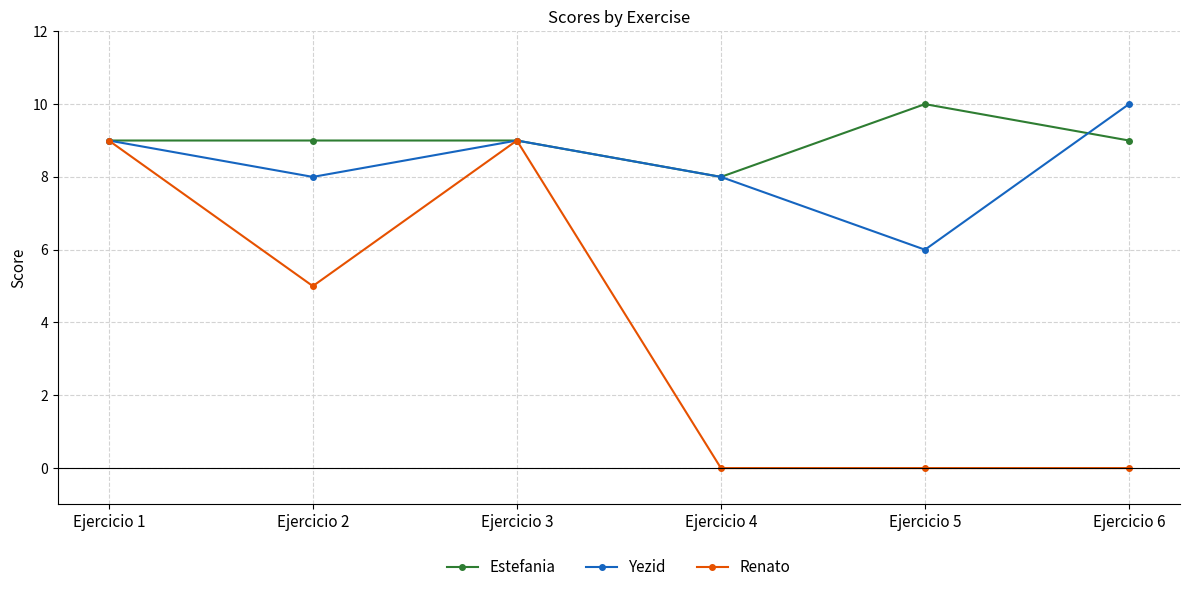

Which series has the largest range (max minus min)?

Renato